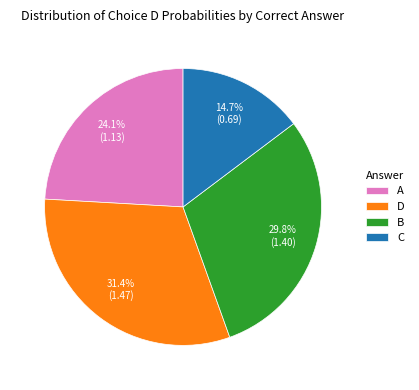

Which category has the biggest portion of the pie?

D